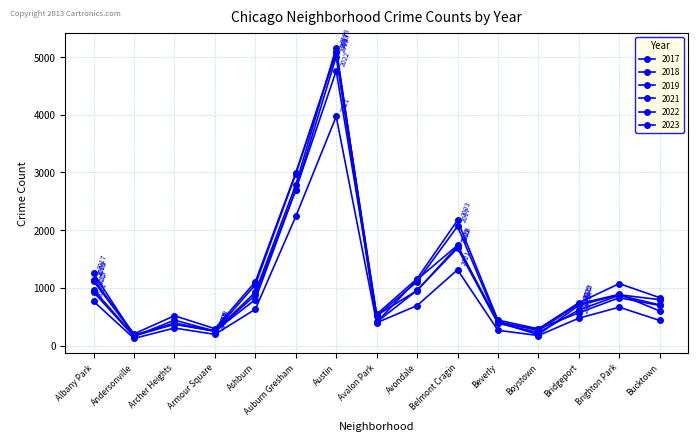

Rank the series at Bucktown from highest to lowest value.

2023, 2017, 2018, 2019, 2022, 2021